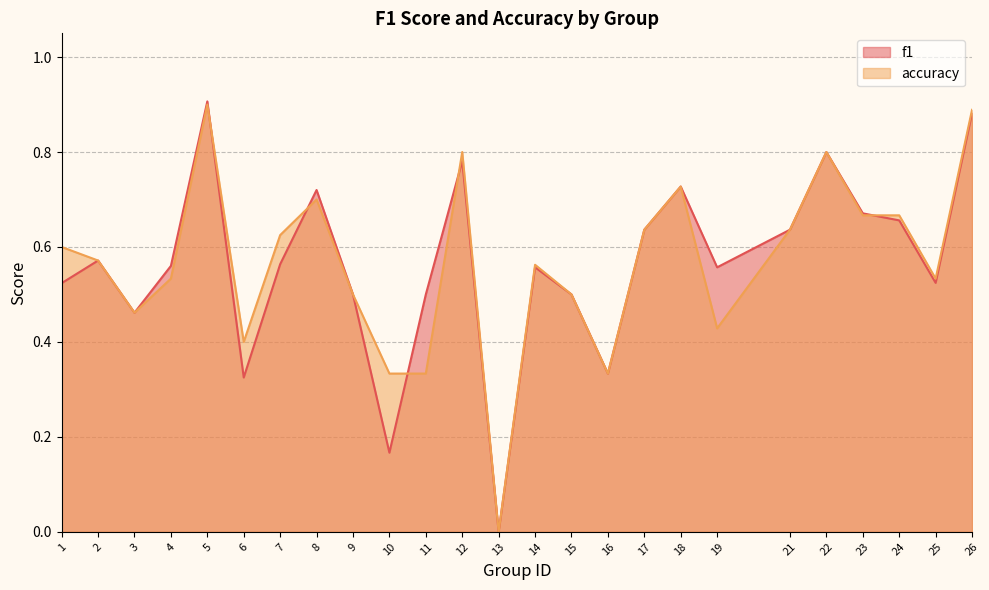

At which category does accuracy reach its first local valley?

3